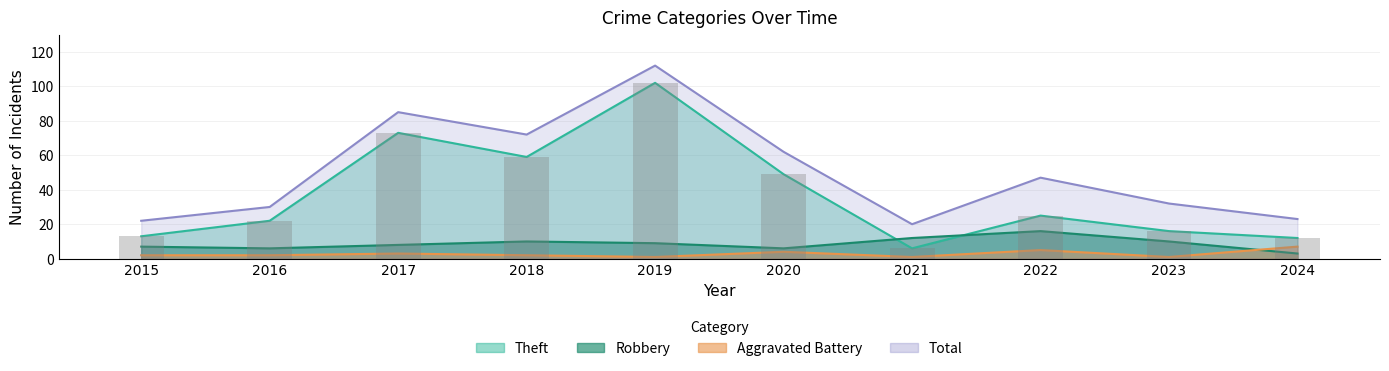

Is the value of Theft at 2019 greater than the value of Robbery at 2017?

Yes